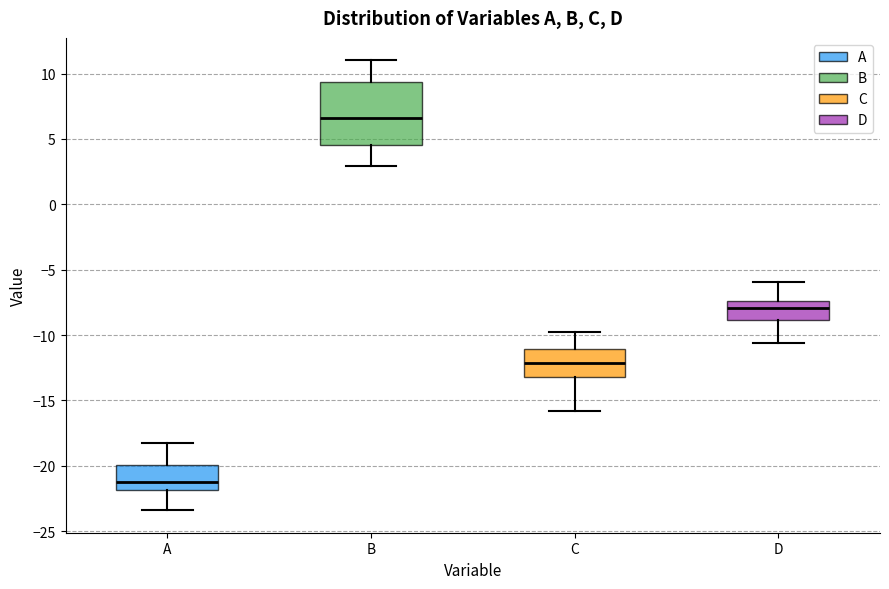

Which box is the tallest, from its lower edge to its upper edge?

B